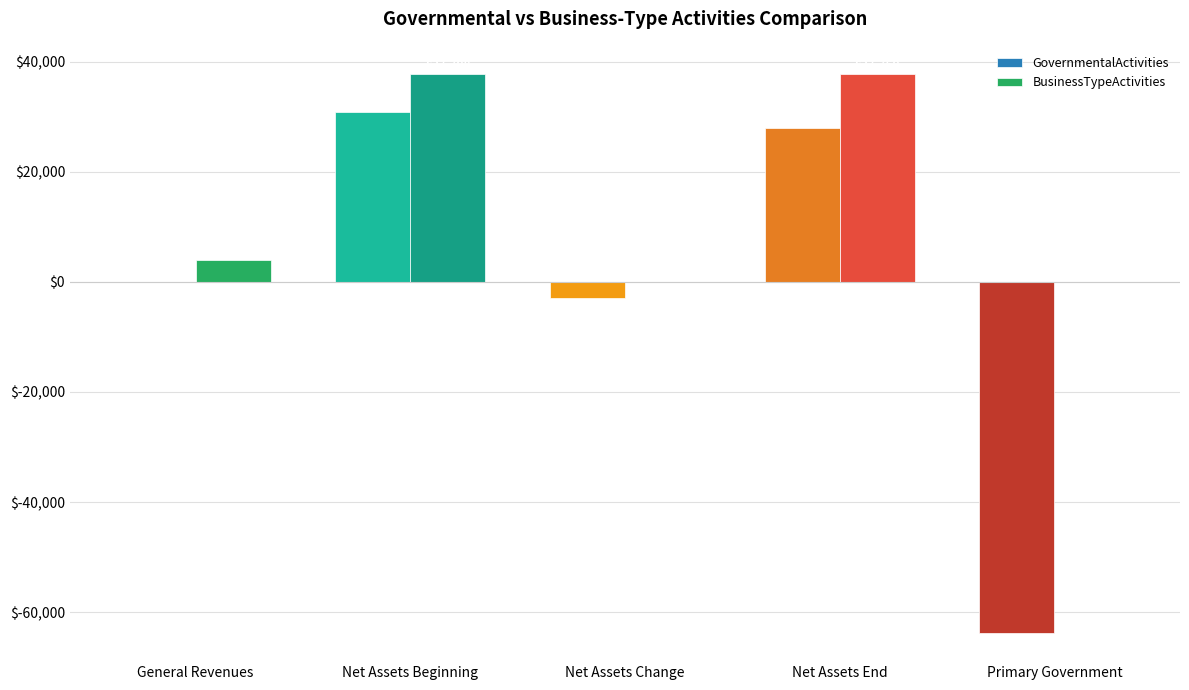

What is the greatest value displayed?

37798